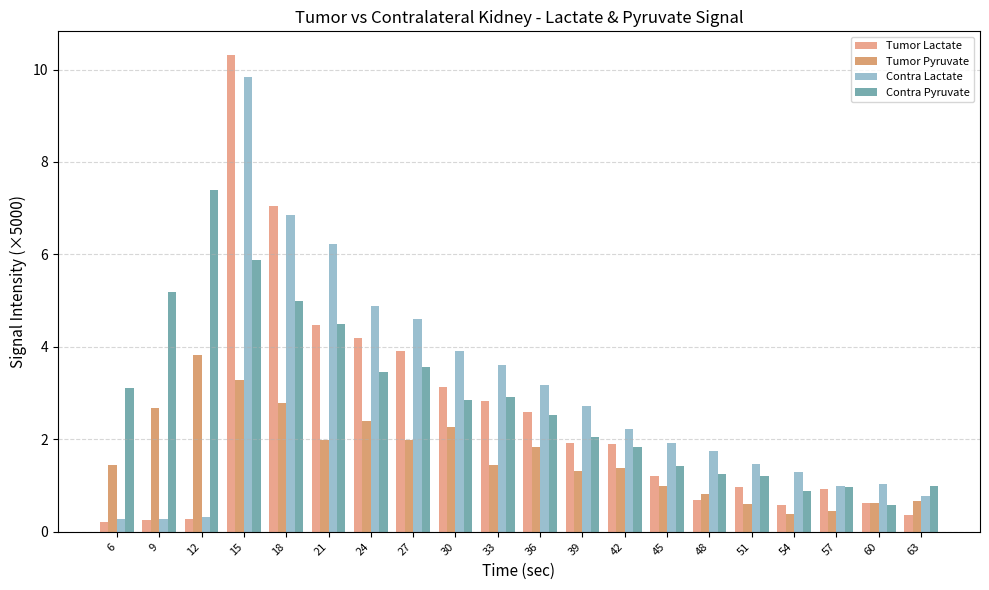

What is the average value of the Contra Pyruvate series?

2.9